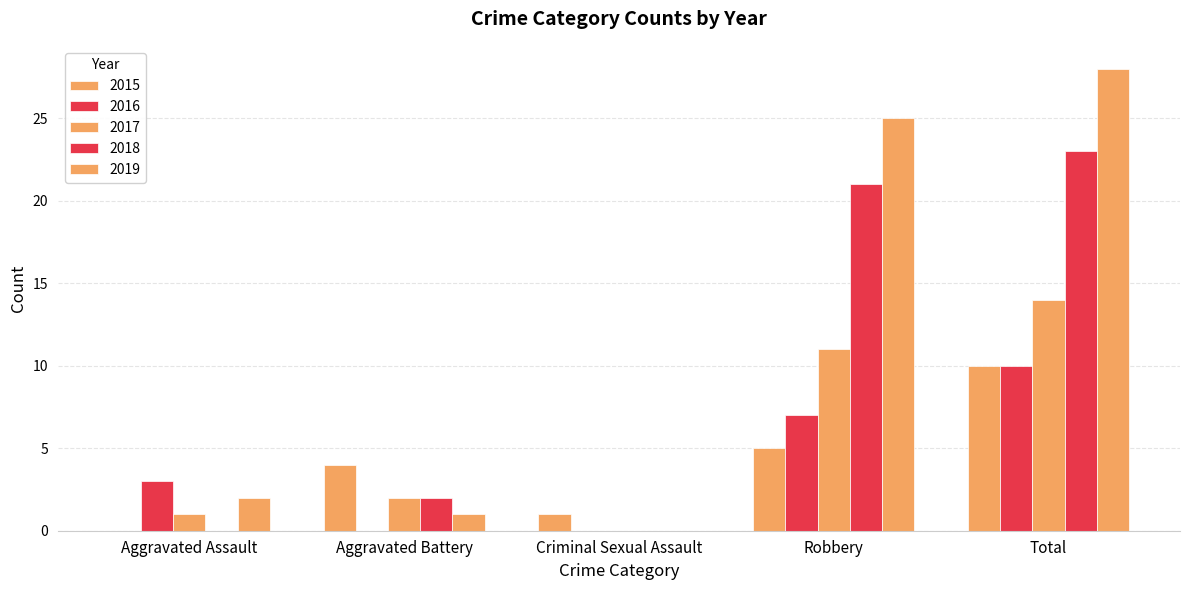

Does the chart contain stacked bars?

No